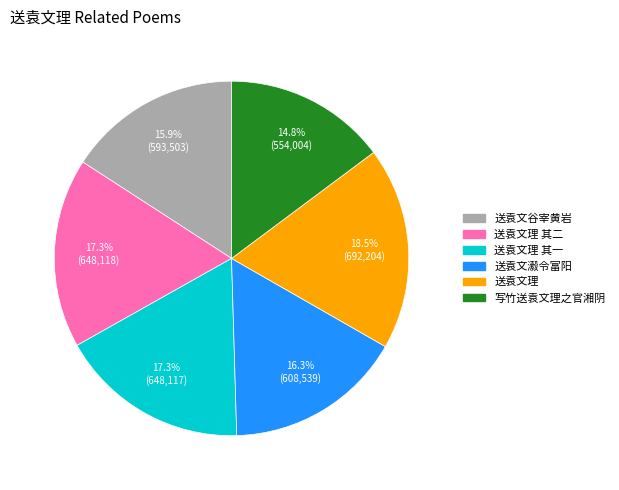

How many segments does this pie chart have?

6